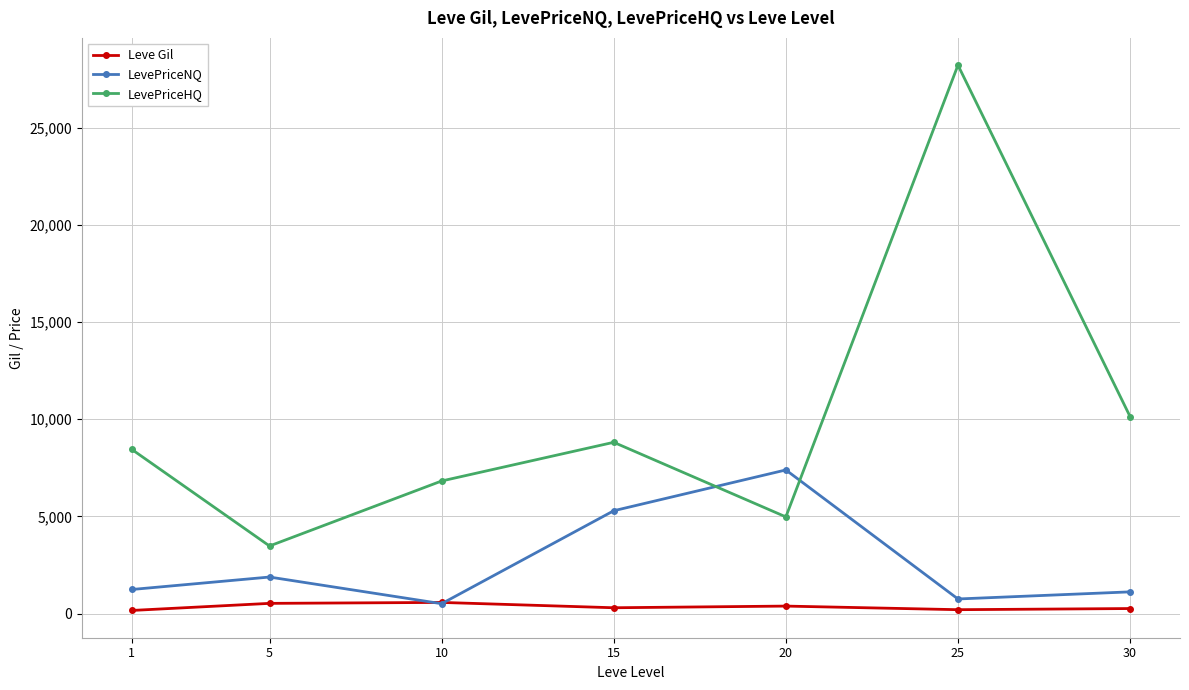

In LevePriceNQ, how many points are higher than both neighbors (excluding endpoints)?

2